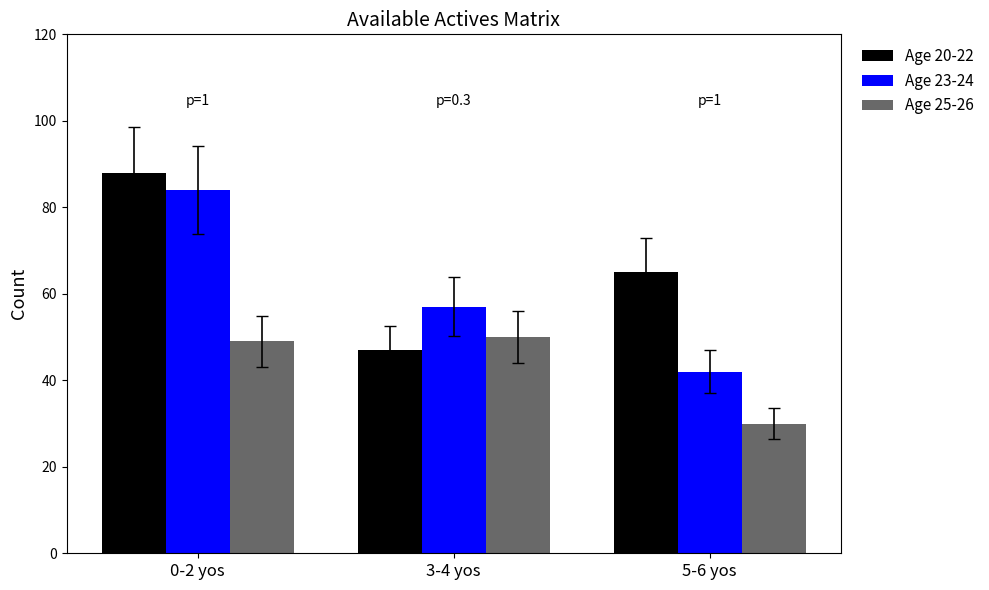

What is the greatest value displayed?

88